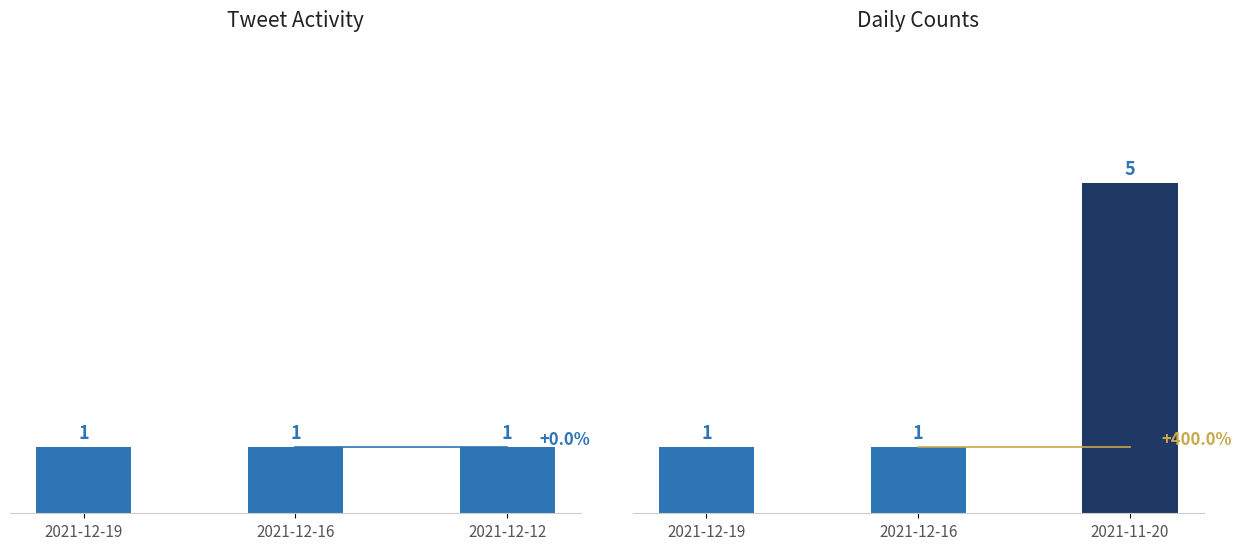

What is the average value?

2